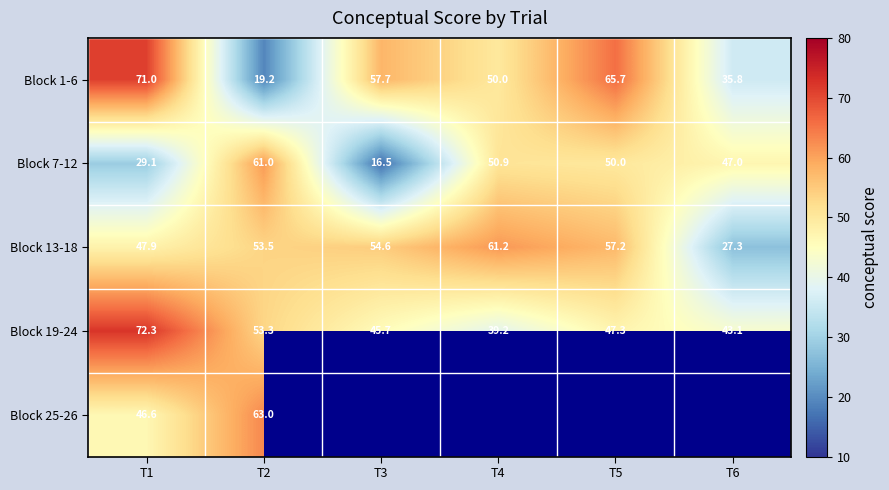

At T2, list the series in order from largest to smallest.

Block 25-26, Block 7-12, Block 13-18, Block 19-24, Block 1-6